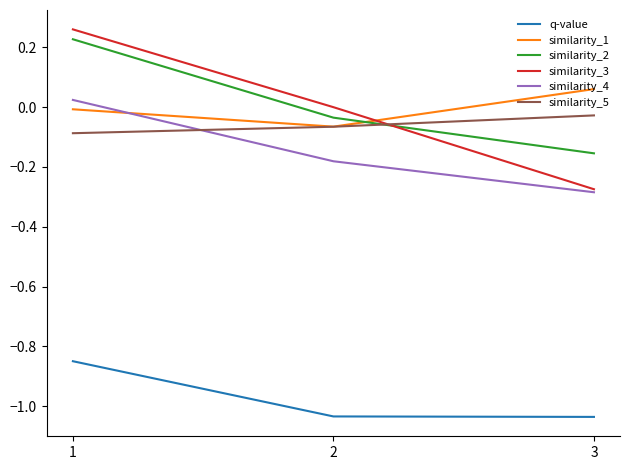

Does the chart have visible grid lines?

No